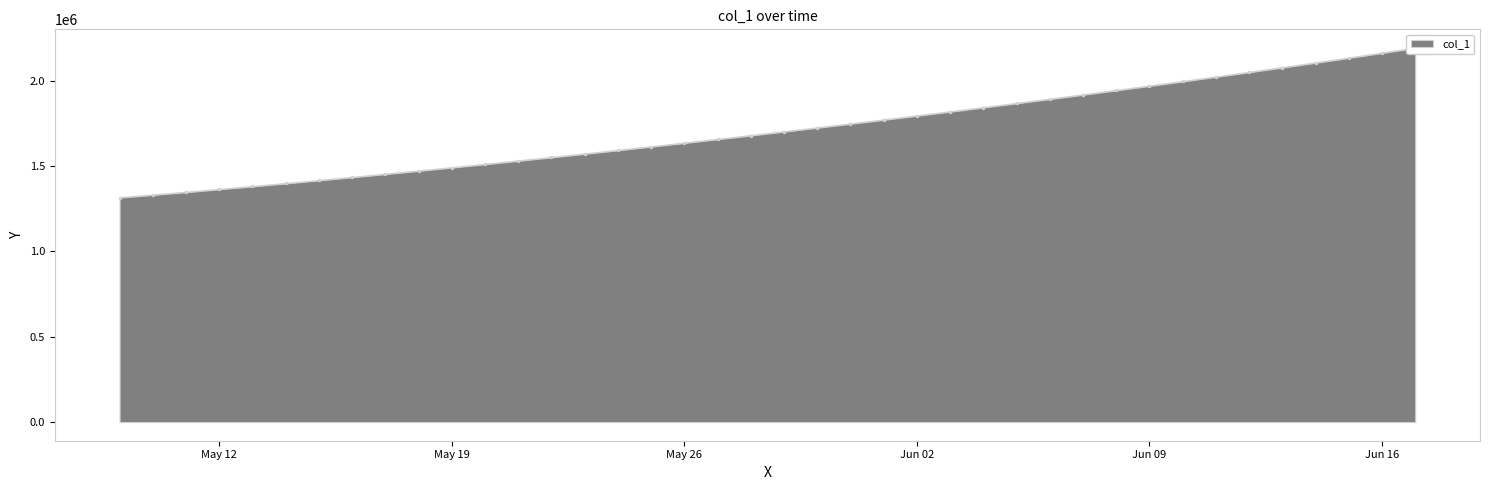

What is the difference between the maximum and minimum values?

877083.0